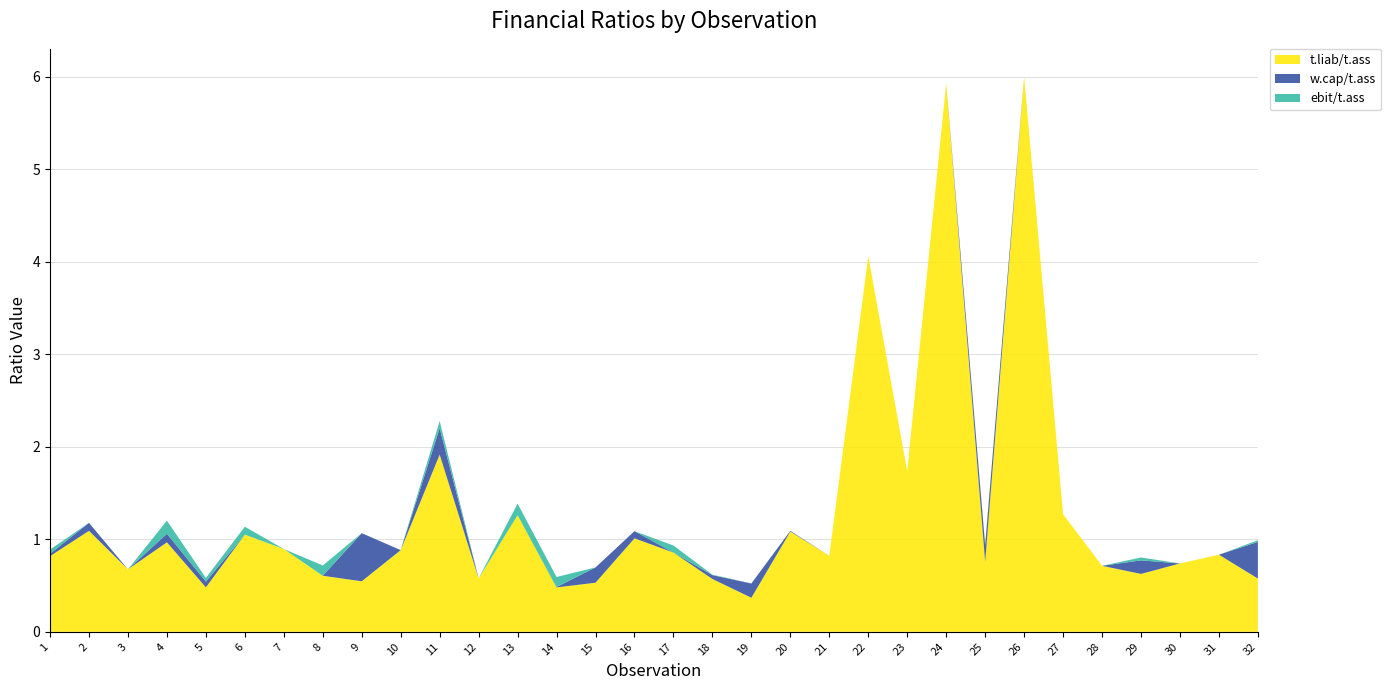

What are all the series names shown in the legend?

t.liab/t.ass, w.cap/t.ass, ebit/t.ass